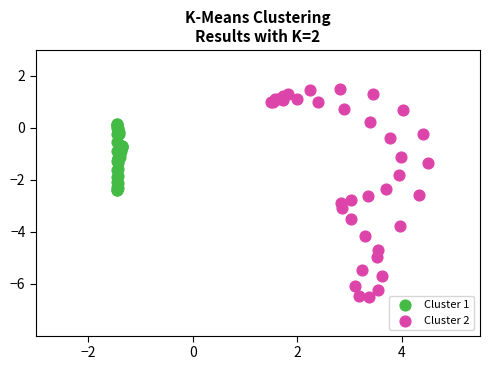

Which series has the widest spread of Y values?

Cluster 2